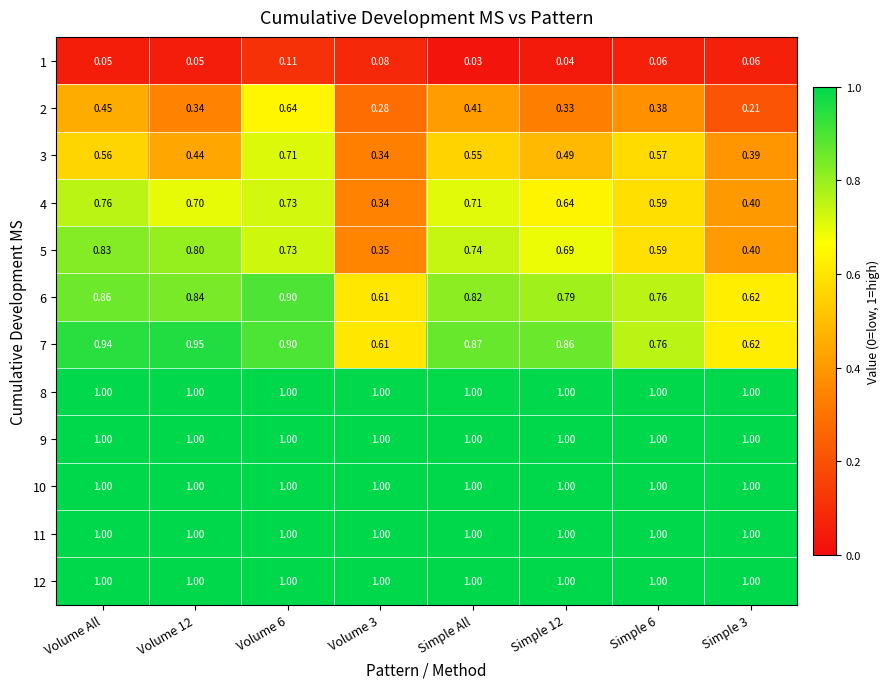

Is the value of 9 at Volume 3 greater than the value of 7 at Volume 6?

Yes